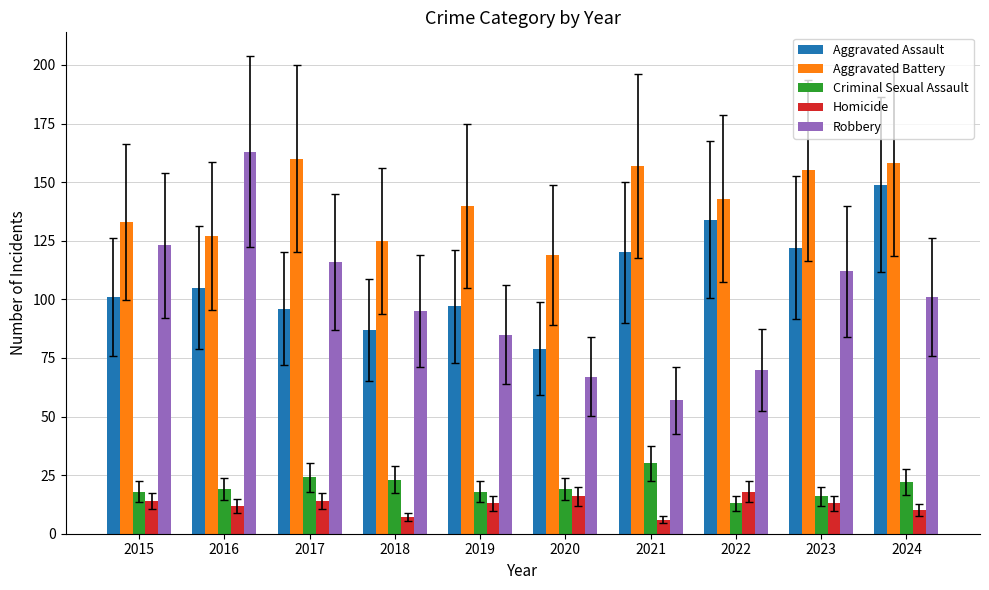

What is the difference between the second highest and minimum values in the Criminal Sexual Assault series?

11